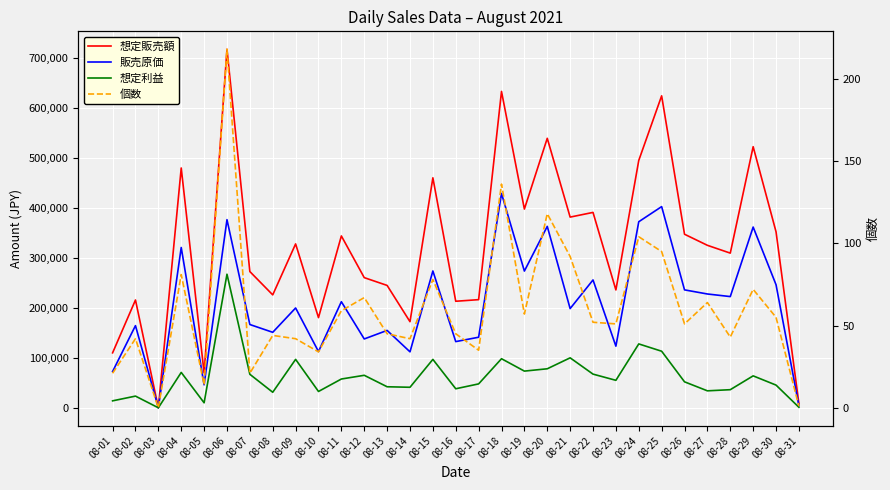

How many data points in 個数 are less than 51?

14